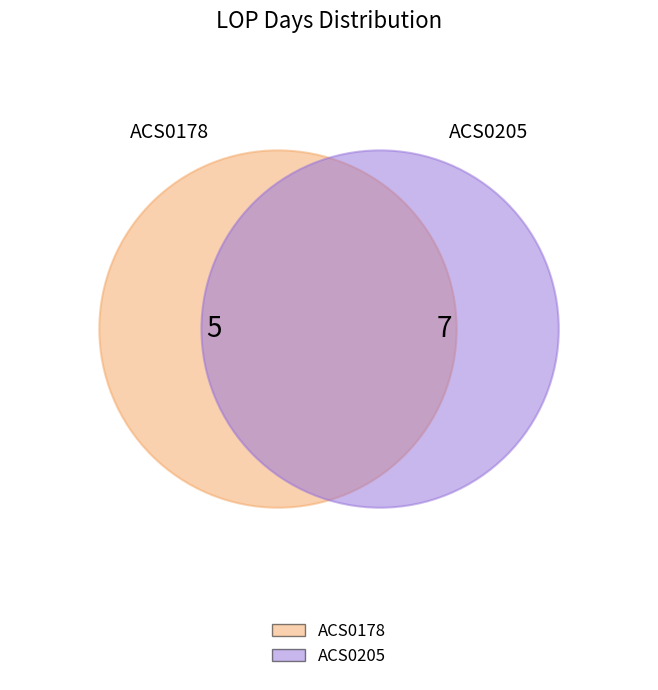

How many segments does this pie chart have?

2